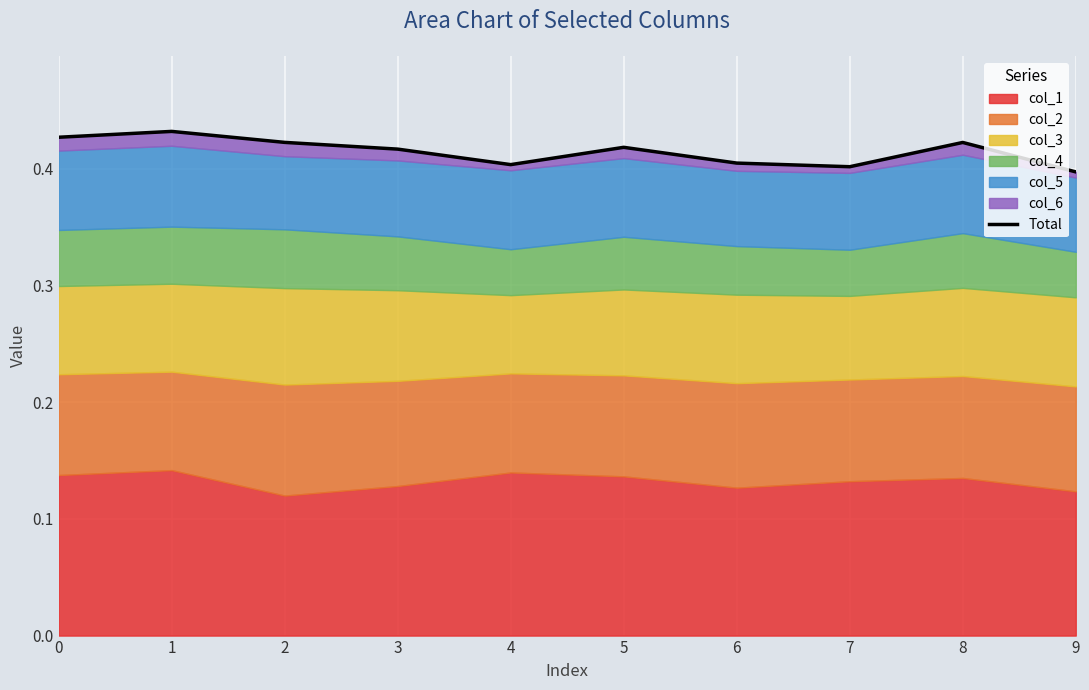

How many interior local peaks (higher than both neighbors) does the data have?

3